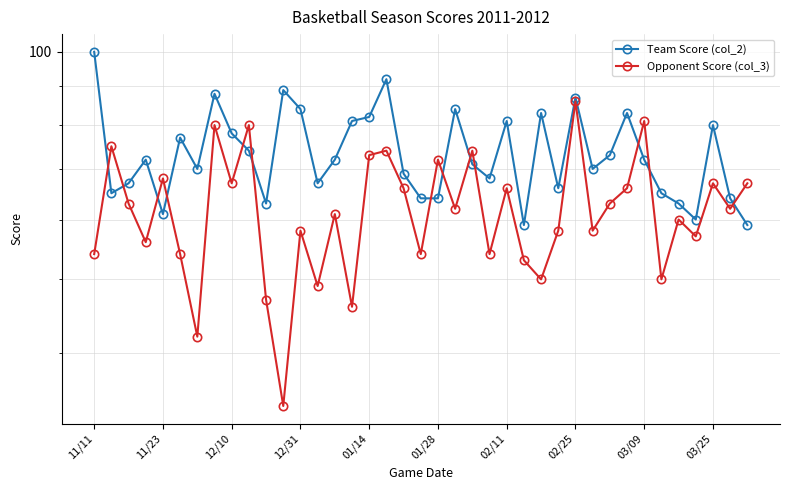

How many data points does each series have?

39